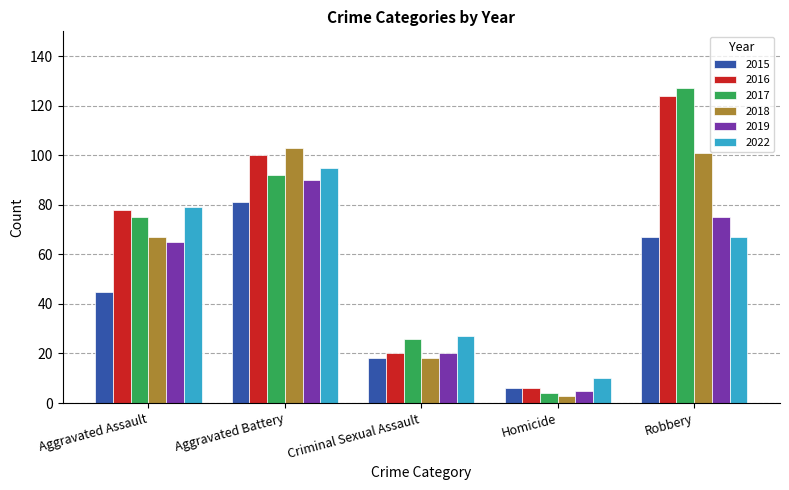

How many bars are there in total?

30